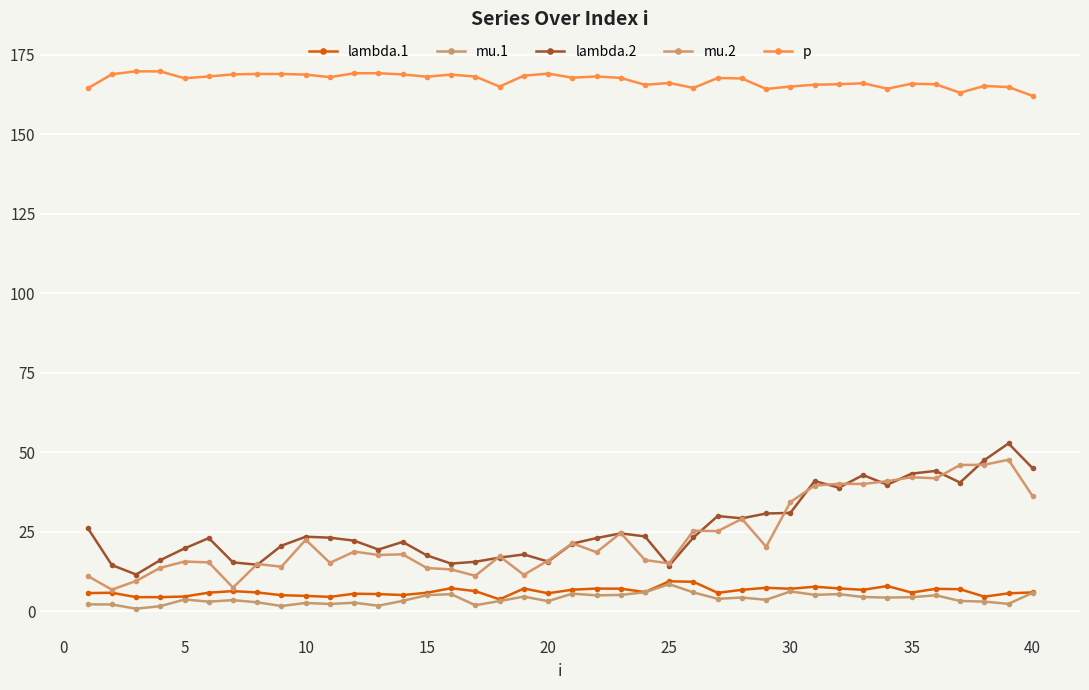

Does the chart have visible grid lines?

Yes